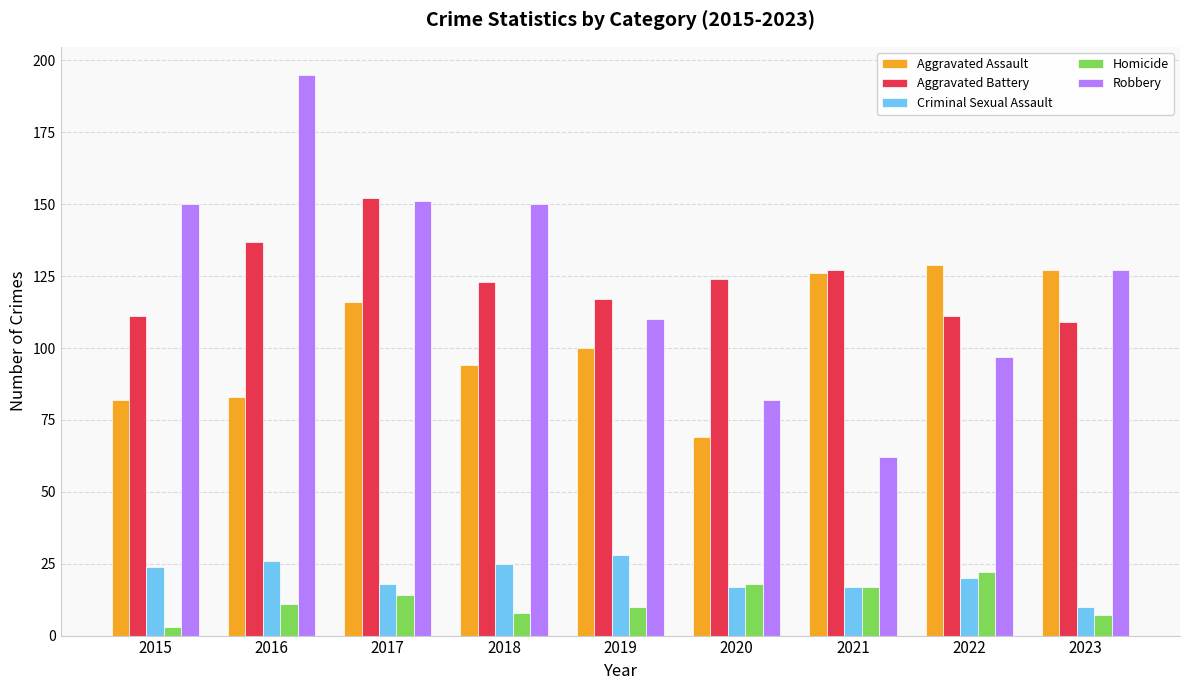

At how many categories does at least one series exceed 67?

9